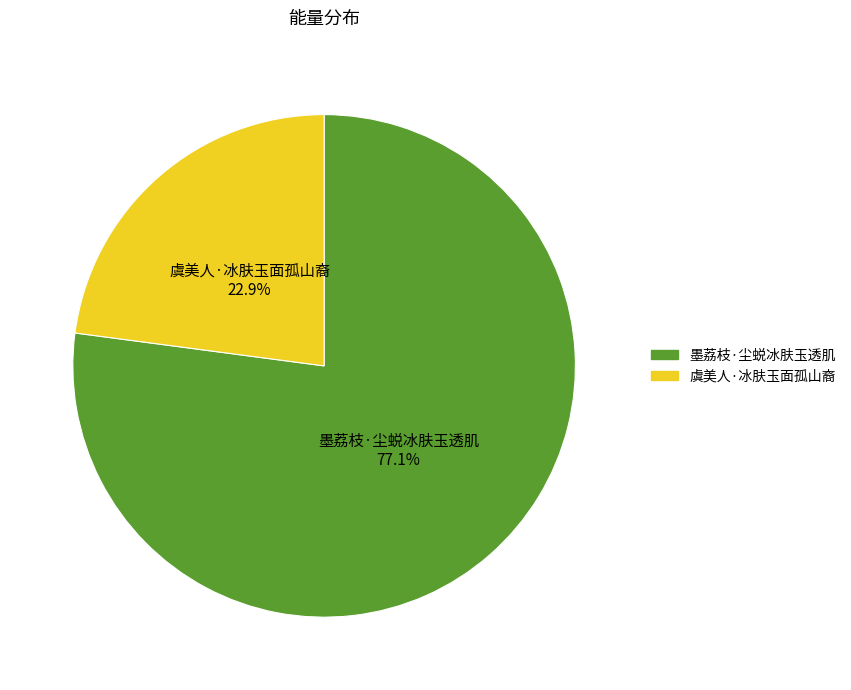

Is it true that 虞美人·冰肤玉面孤山裔 is 13% of the pie?

False